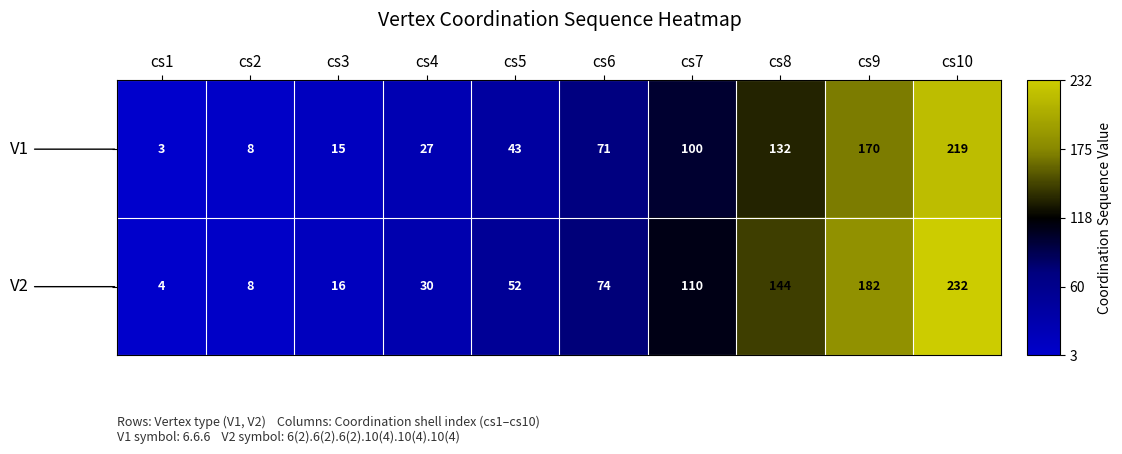

What is the spread (max minus min) of values at cs8?

12